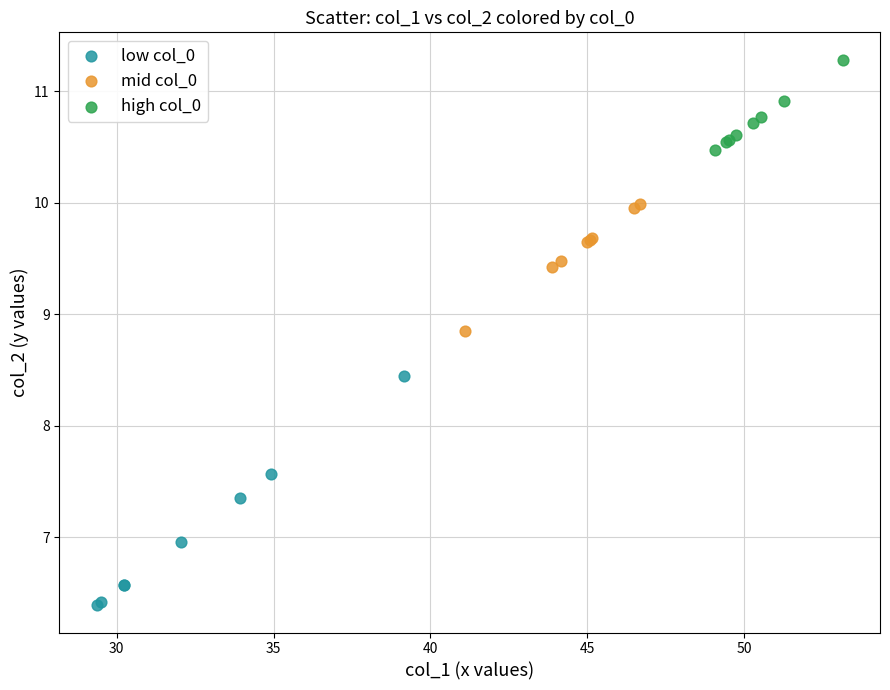

Which series contains the lowest Y value?

low col_0